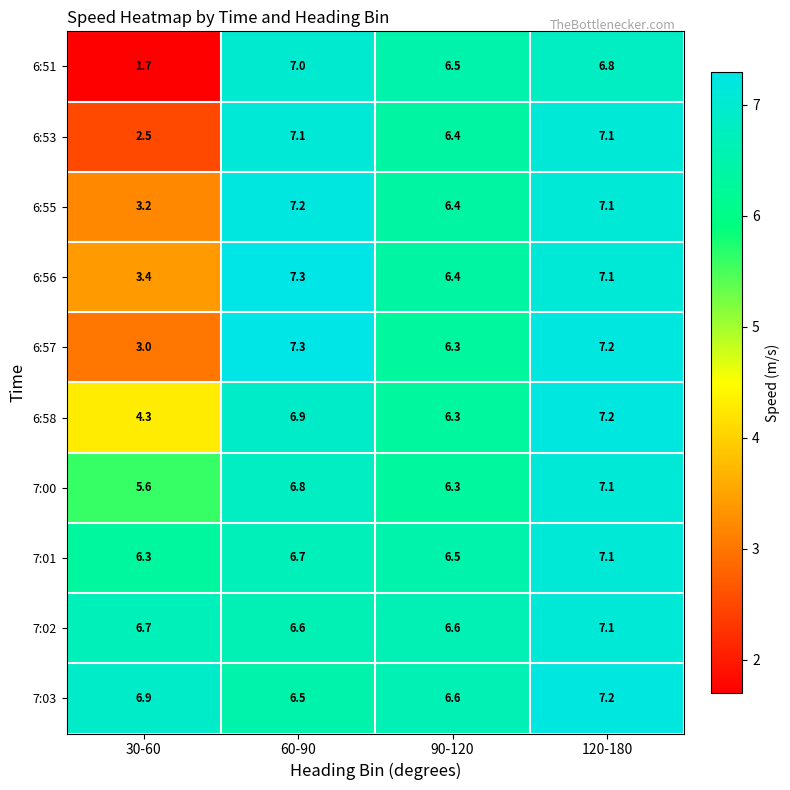

List the labels in order of 7:03 value, smallest first.

60-90, 90-120, 30-60, 120-180